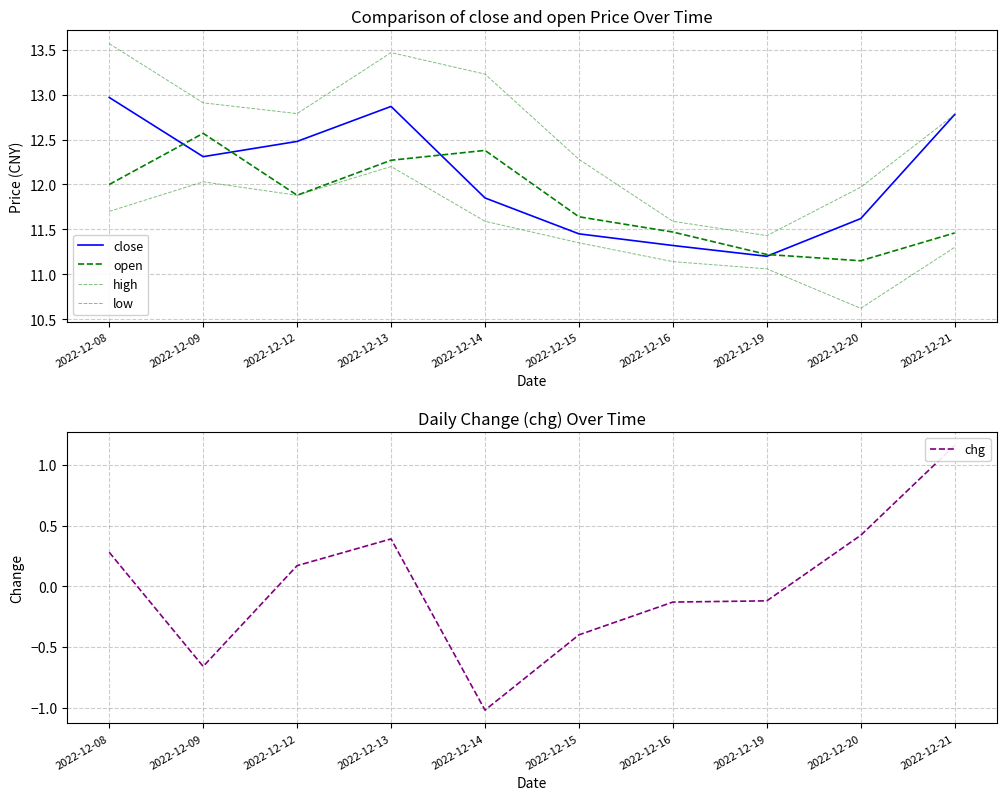

What is the sum of the close values at 2022-12-16 and 2022-12-19?

22.5